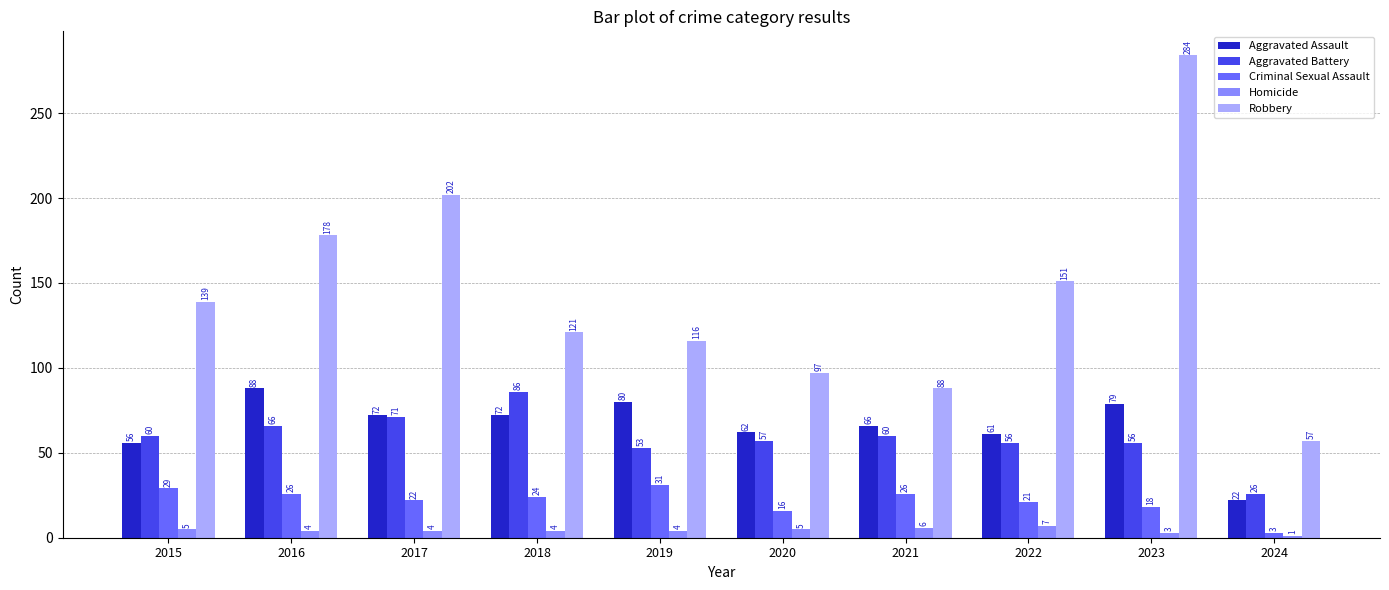

What is the maximum value for Robbery?

284